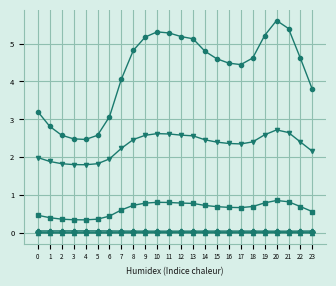

Count the number of categories in the chart.

24